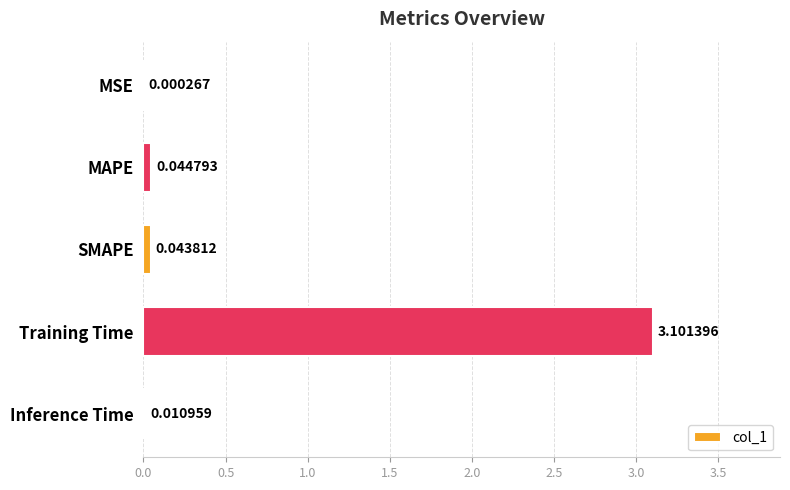

What is the sum of the values at MAPE and Training Time?

3.1